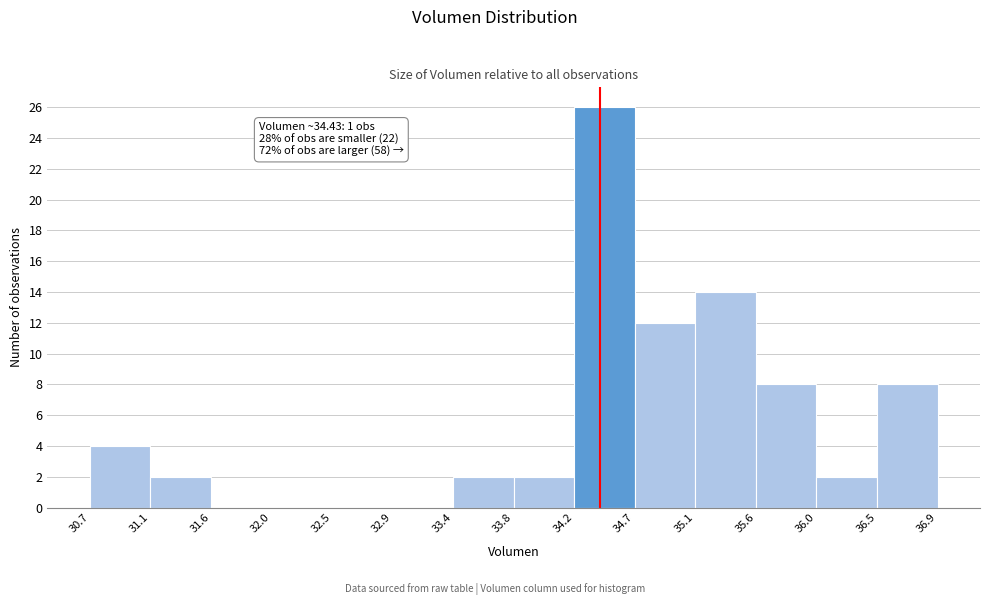

Which range on the x-axis has the tallest bar?

34.2 to 34.7